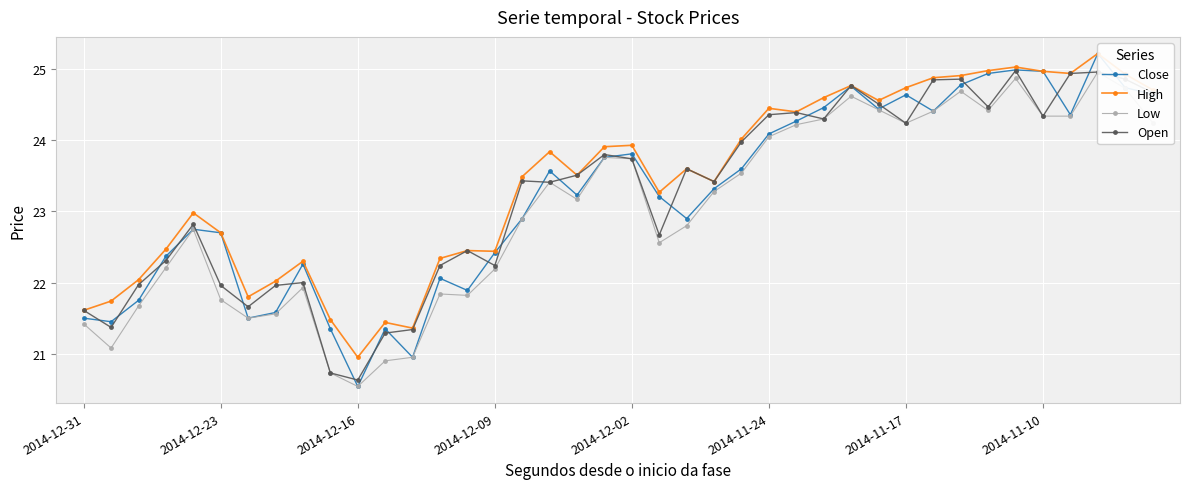

What is the maximum value for Low?

25.0